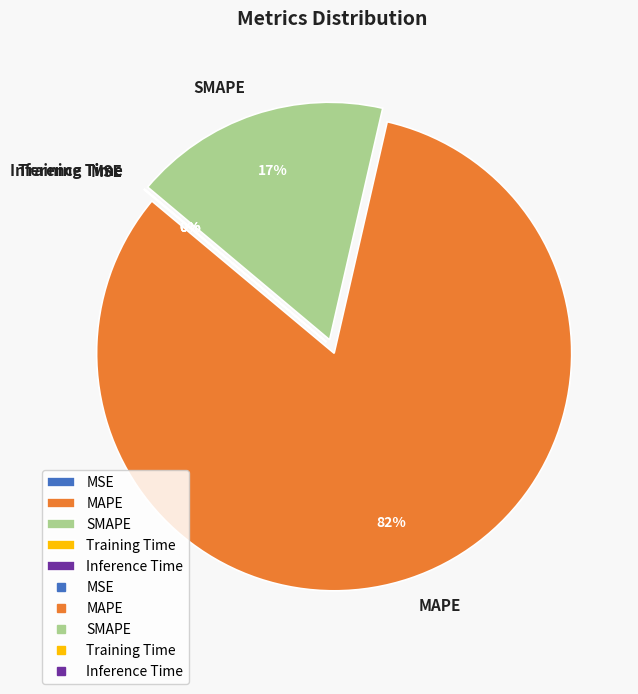

To the nearest percent, what is the difference between the largest and smallest slice percentages?

82%